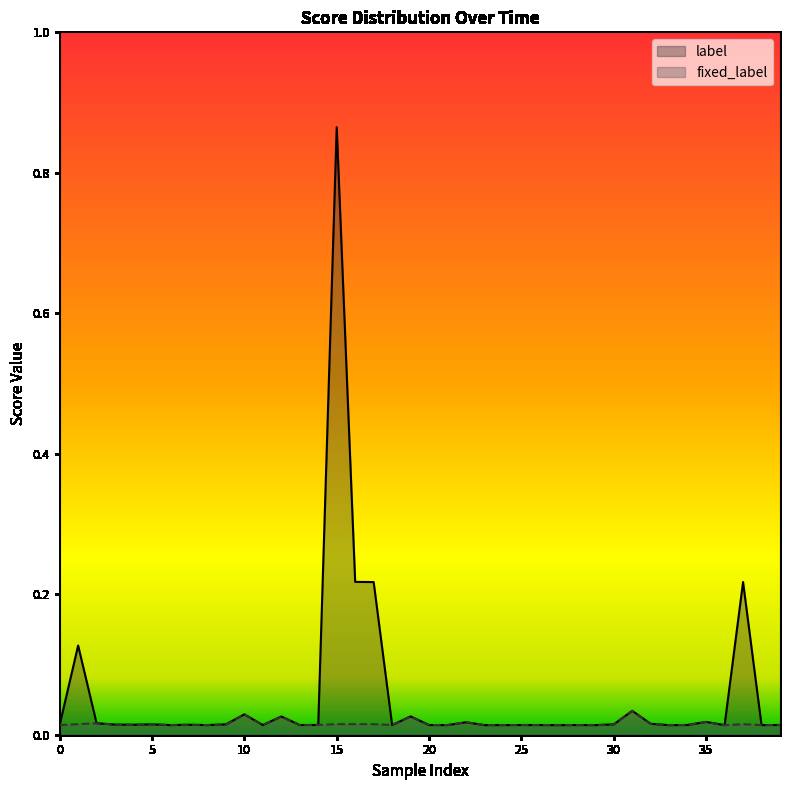

At which category is the sum across all series the highest?

15